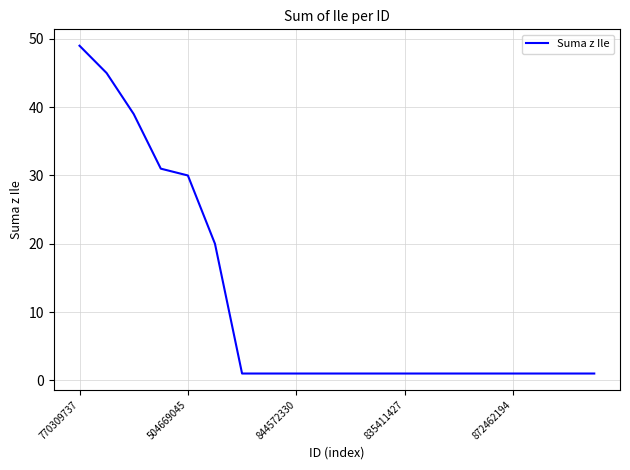

What is the maximum value shown in the chart?

49